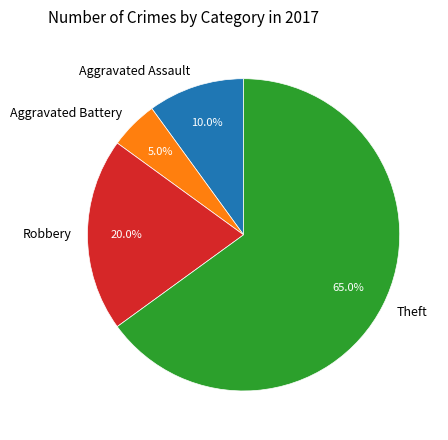

How many segments does this pie chart have?

4